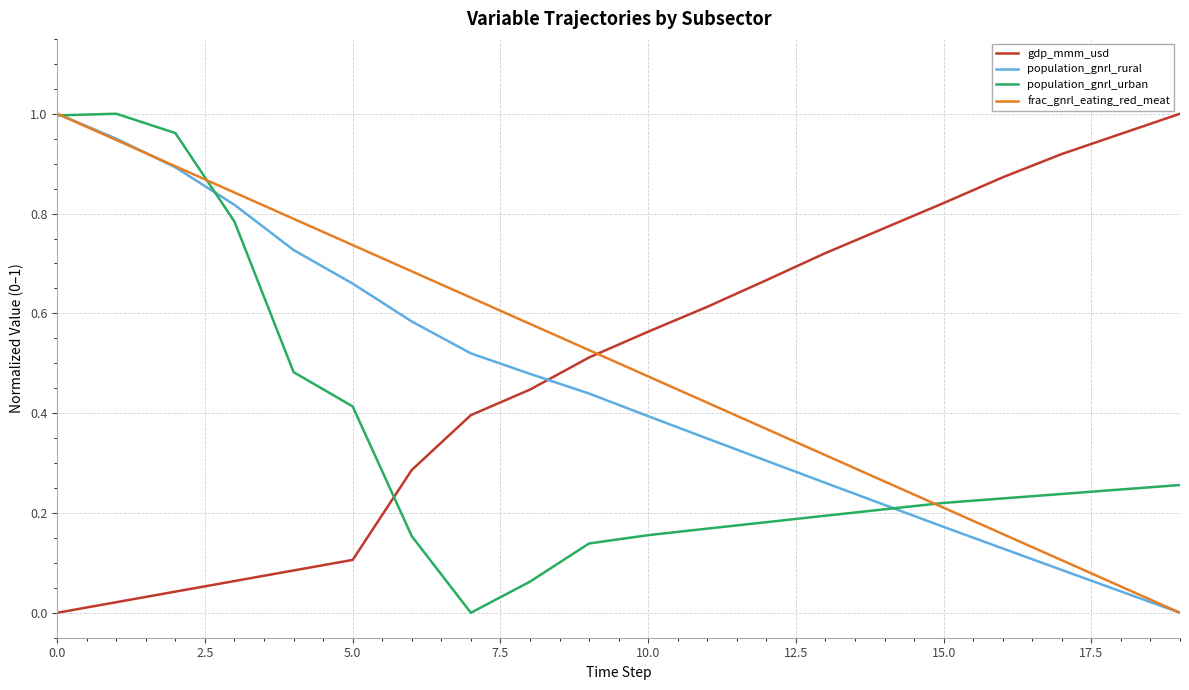

Does the chart display data point markers on the line(s)?

No